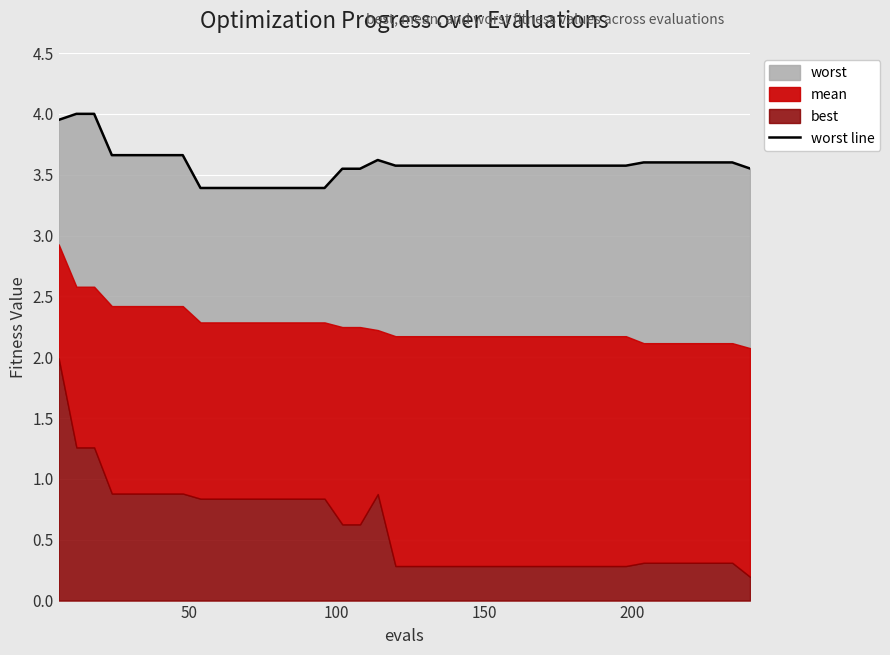

What is the maximum value shown in the chart?

4.0